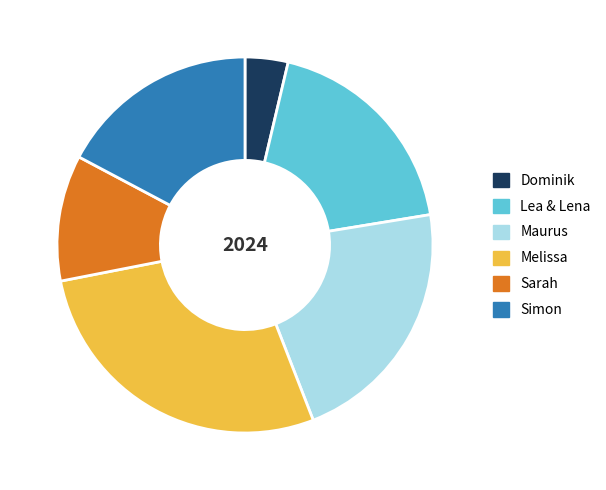

Rank the categories by value from highest to lowest.

Melissa, Maurus, Lea & Lena, Simon, Sarah, Dominik